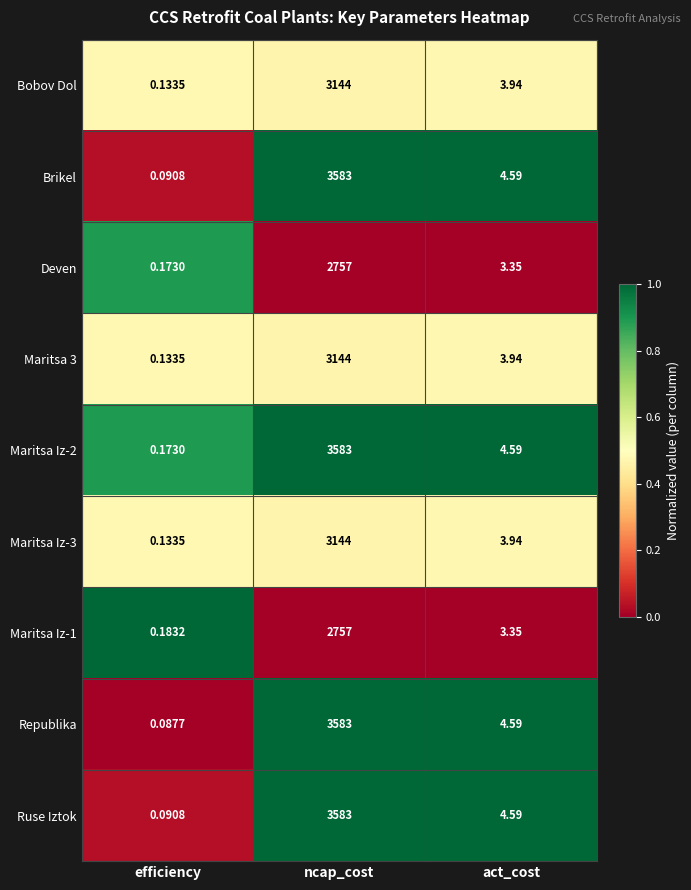

How many distinct data groups are displayed?

9